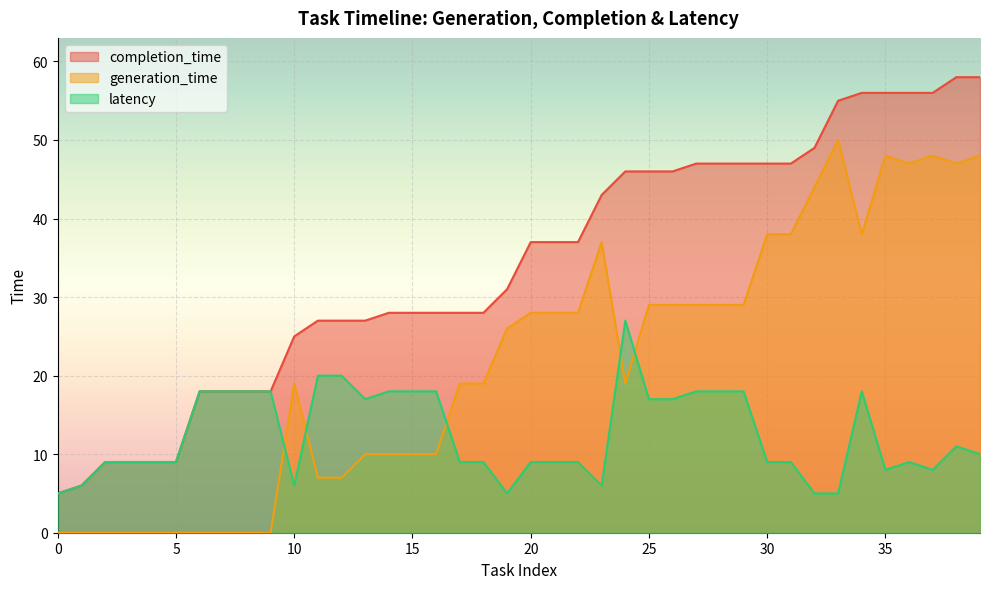

Reading right to left, list all the values displayed in this chart.

generation_time: 39=48	38=47	37=48	36=47	35=48	34=38	33=50	32=44	31=38	30=38	29=29	28=29	27=29	26=29	25=29	24=19	23=37	22=28	21=28	20=28	19=26	18=19	17=19	16=10	15=10	14=10	13=10	12=7	11=7	10=19	9=0	8=0	7=0	6=0	5=0	4=0	3=0	2=0	1=0	0=0
completion_time: 39=58	38=58	37=56	36=56	35=56	34=56	33=55	32=49	31=47	30=47	29=47	28=47	27=47	26=46	25=46	24=46	23=43	22=37	21=37	20=37	19=31	18=28	17=28	16=28	15=28	14=28	13=27	12=27	11=27	10=25	9=18	8=18	7=18	6=18	5=9	4=9	3=9	2=9	1=6	0=5
latency: 39=10	38=11	37=8	36=9	35=8	34=18	33=5	32=5	31=9	30=9	29=18	28=18	27=18	26=17	25=17	24=27	23=6	22=9	21=9	20=9	19=5	18=9	17=9	16=18	15=18	14=18	13=17	12=20	11=20	10=6	9=18	8=18	7=18	6=18	5=9	4=9	3=9	2=9	1=6	0=5